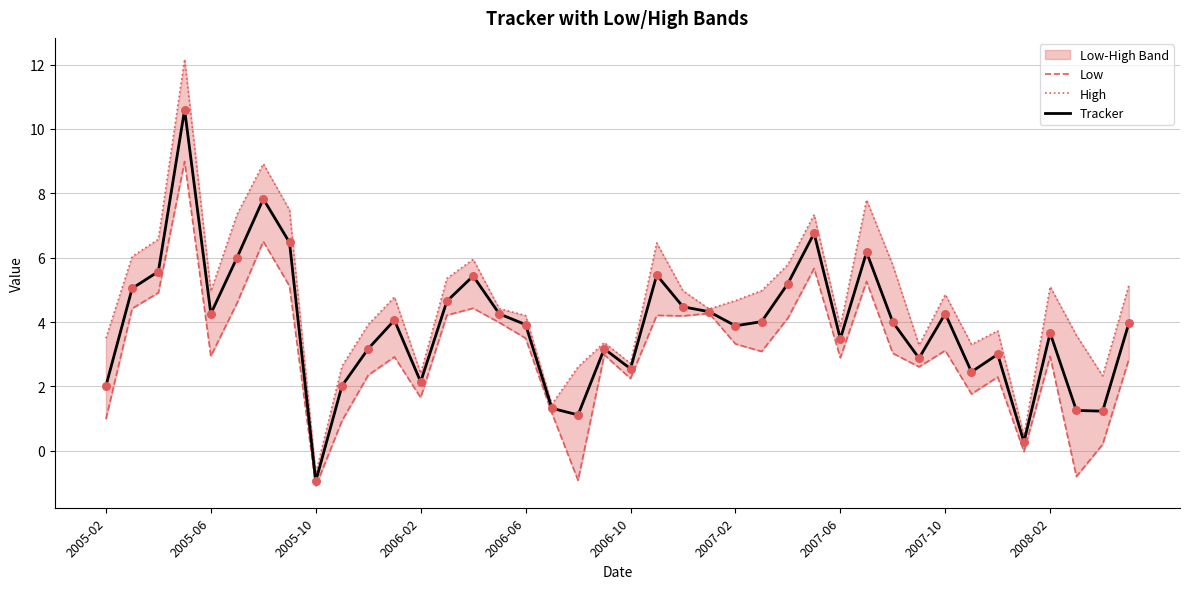

Which series contains the highest Y value?

High